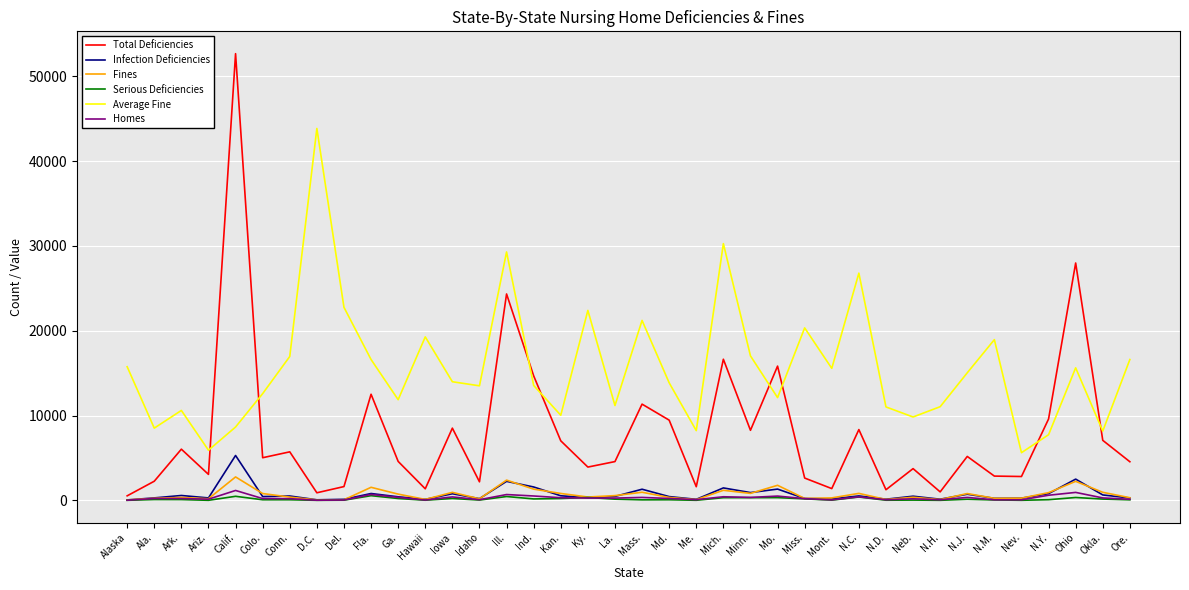

What is the greatest value displayed?

52680